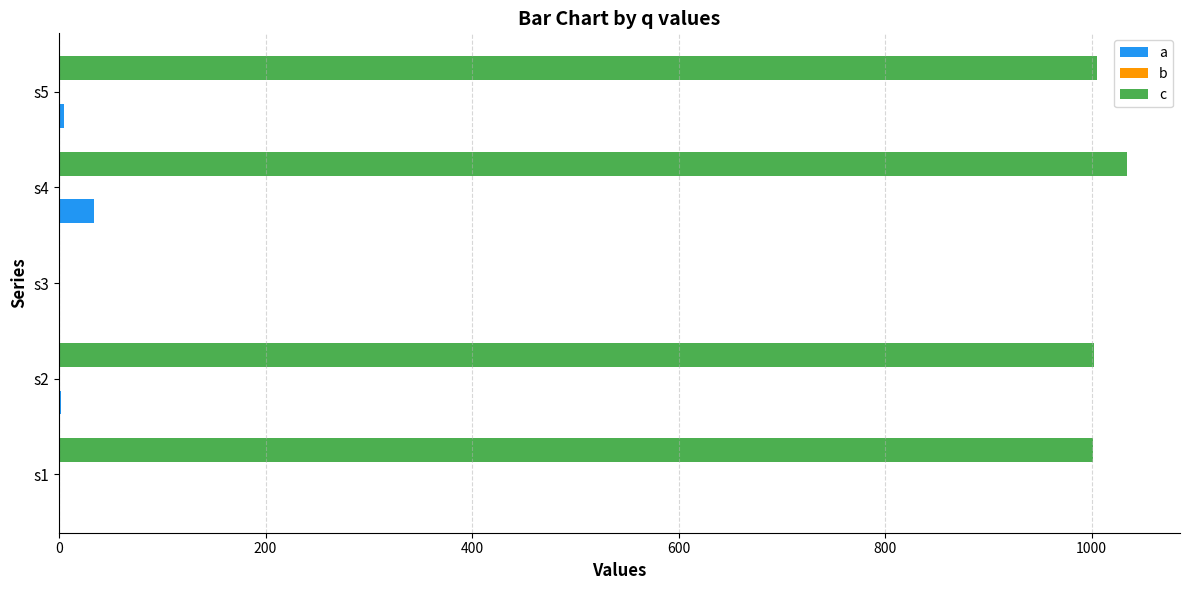

Which series changed the most between s1 and s3?

c